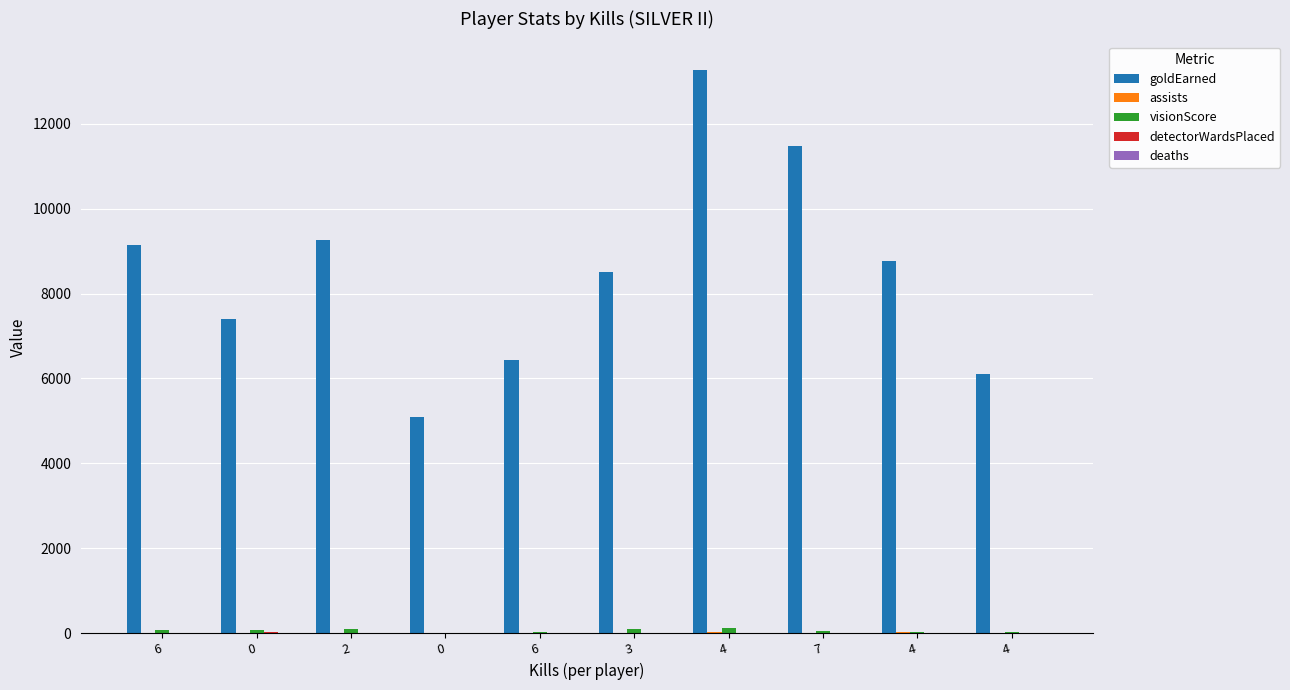

Does the chart contain stacked bars?

No